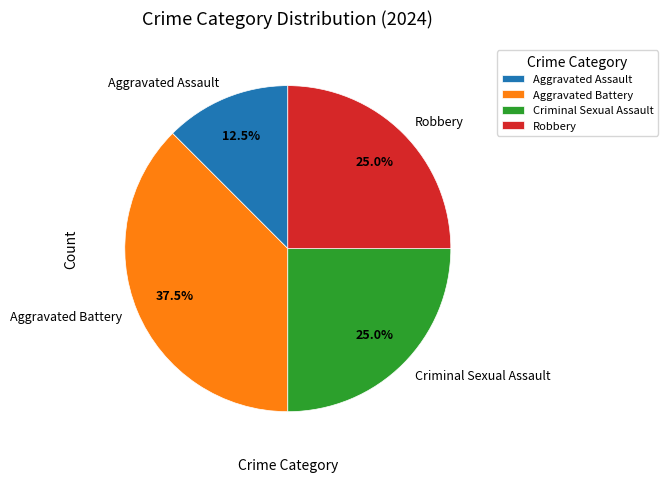

What percentage is the Criminal Sexual Assault slice, to the nearest percent?

25%